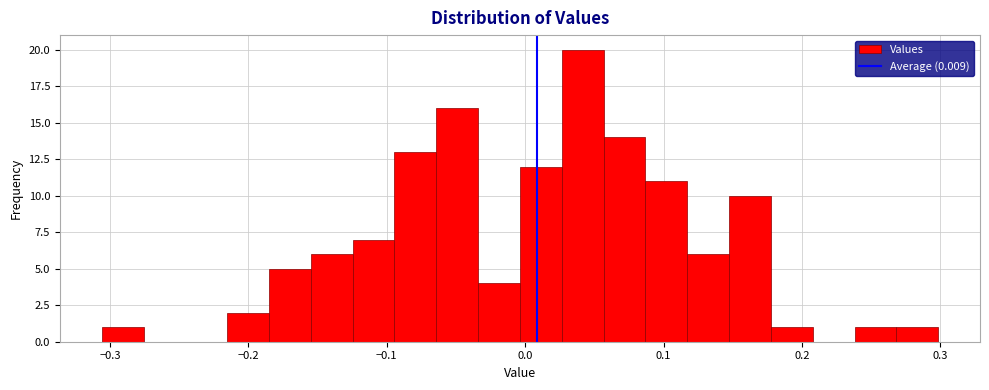

Around what value on the x-axis is the tallest bar? Give the approximate position of its centre, as read against the axis.

0.04